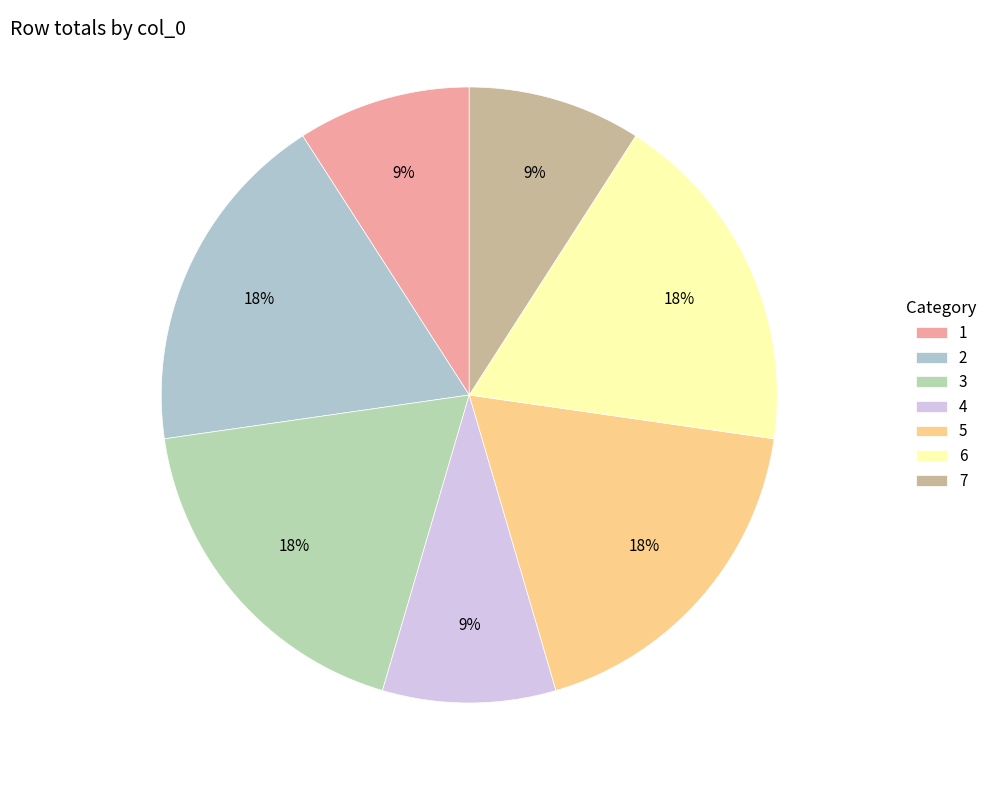

Count the number of slices in the pie.

7